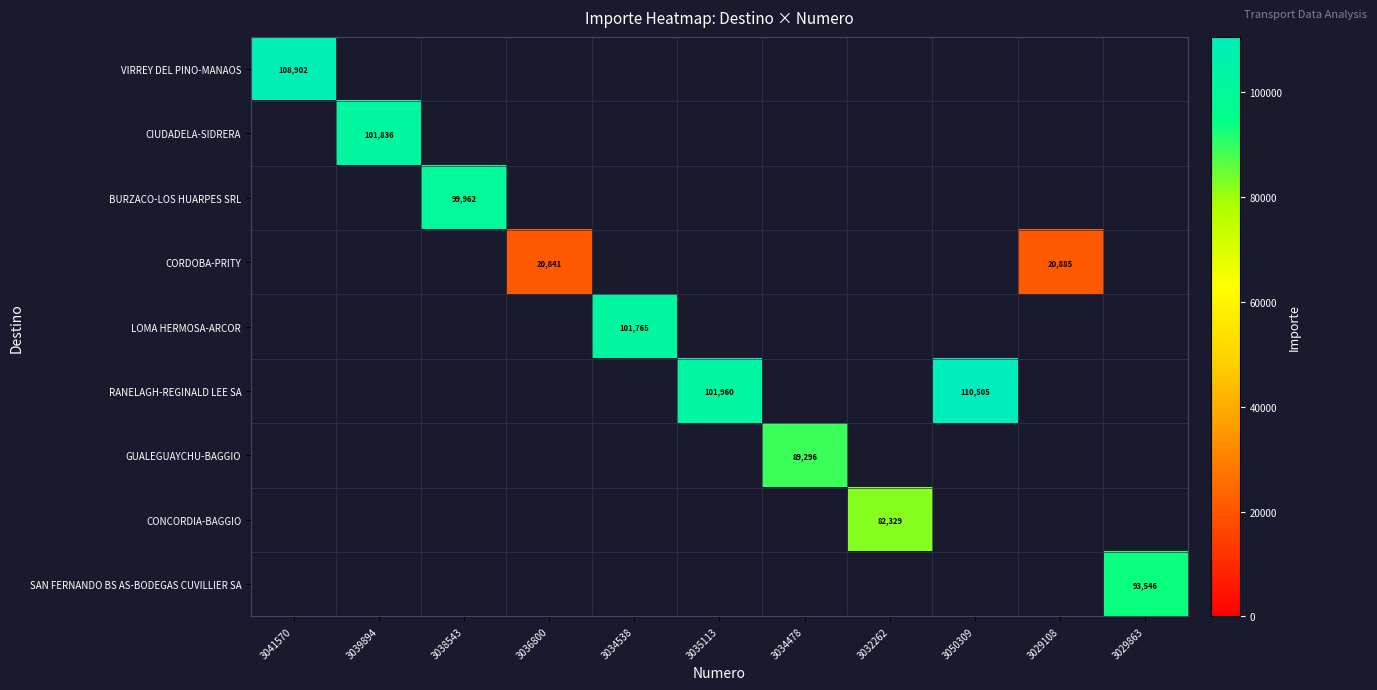

At which category is the sum across all series the highest?

3050309